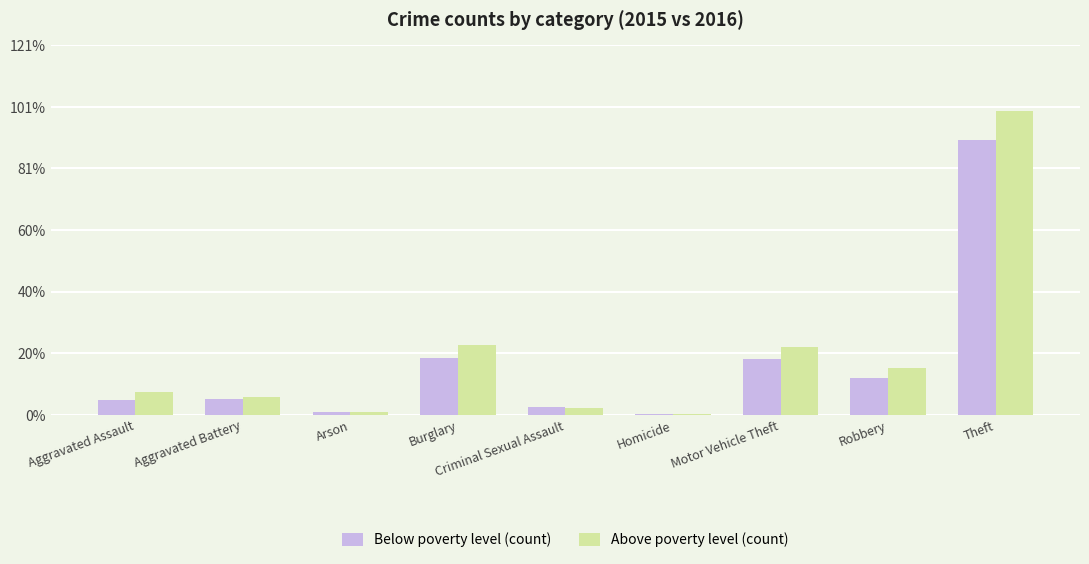

At which category does the chart reach its peak across all series?

Theft